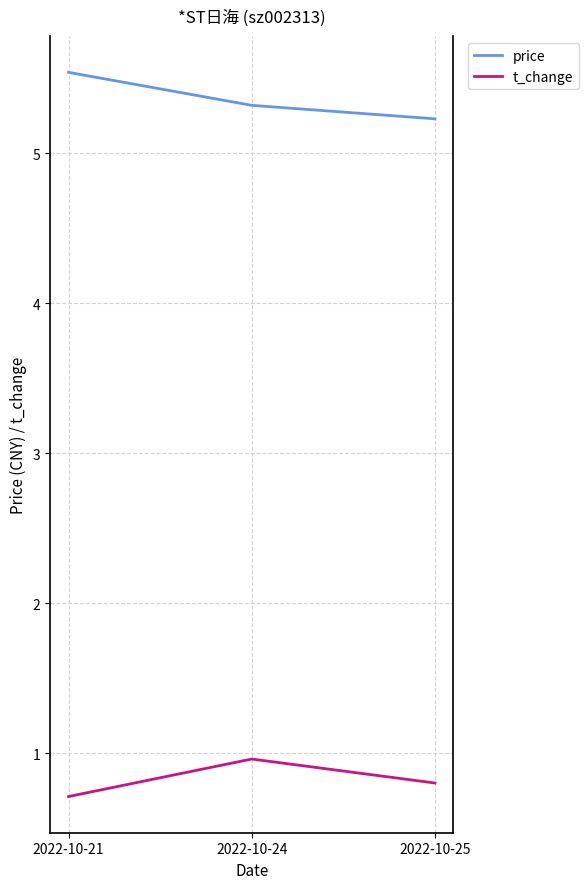

Which series has the largest range (max minus min)?

price